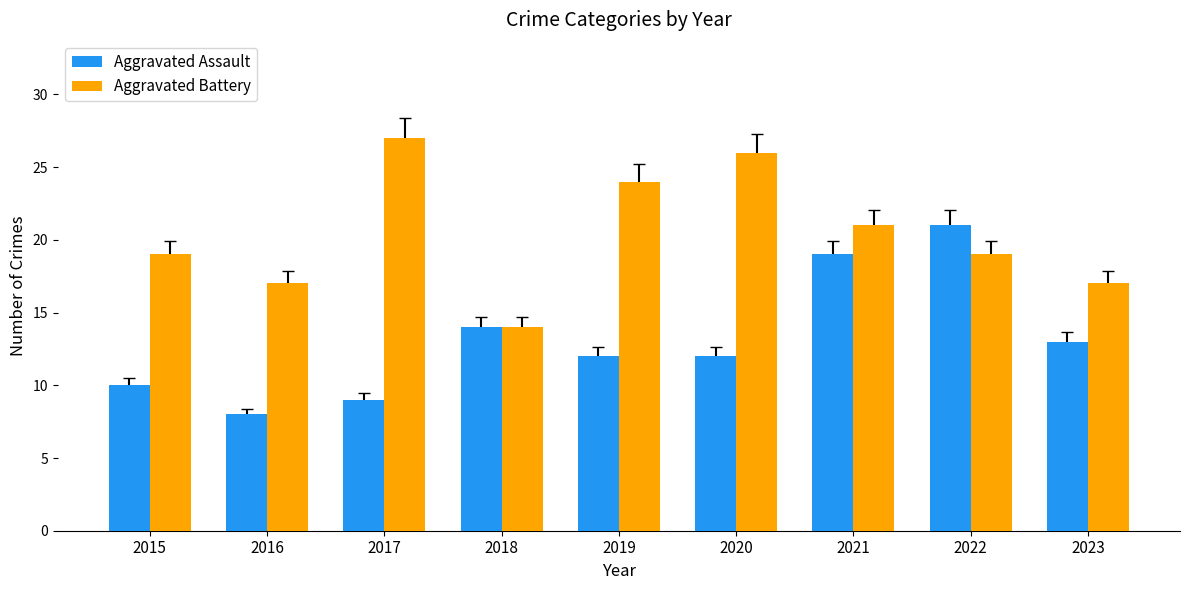

Which series has the largest total across all categories?

Aggravated Battery